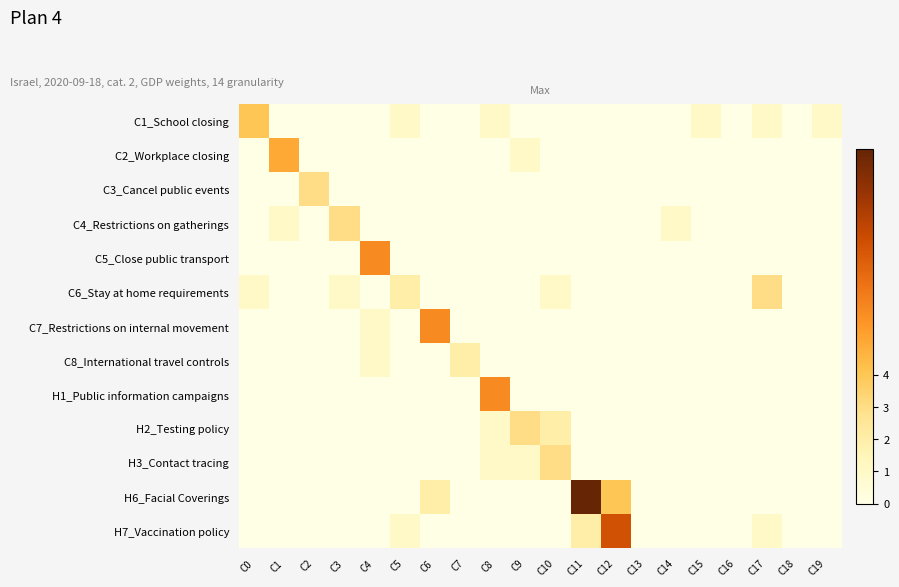

Reading right to left, list all the values displayed in this chart.

C1_School closing: C19=1	C18=0	C17=1	C16=0	C15=1	C14=0	C13=0	C12=0	C11=0	C10=0	C9=0	C8=1	C7=0	C6=0	C5=1	C4=0	C3=0	C2=0	C1=0	C0=4
C2_Workplace closing: C19=0	C18=0	C17=0	C16=0	C15=0	C14=0	C13=0	C12=0	C11=0	C10=0	C9=1	C8=0	C7=0	C6=0	C5=0	C4=0	C3=0	C2=0	C1=5	C0=0
C3_Cancel public events: C19=0	C18=0	C17=0	C16=0	C15=0	C14=0	C13=0	C12=0	C11=0	C10=0	C9=0	C8=0	C7=0	C6=0	C5=0	C4=0	C3=0	C2=3	C1=0	C0=0
C4_Restrictions on gatherings: C19=0	C18=0	C17=0	C16=0	C15=0	C14=1	C13=0	C12=0	C11=0	C10=0	C9=0	C8=0	C7=0	C6=0	C5=0	C4=0	C3=3	C2=0	C1=1	C0=0
C5_Close public transport: C19=0	C18=0	C17=0	C16=0	C15=0	C14=0	C13=0	C12=0	C11=0	C10=0	C9=0	C8=0	C7=0	C6=0	C5=0	C4=6	C3=0	C2=0	C1=0	C0=0
C6_Stay at home requirements: C19=0	C18=0	C17=3	C16=0	C15=0	C14=0	C13=0	C12=0	C11=0	C10=1	C9=0	C8=0	C7=0	C6=0	C5=2	C4=0	C3=1	C2=0	C1=0	C0=1
C7_Restrictions on internal movement: C19=0	C18=0	C17=0	C16=0	C15=0	C14=0	C13=0	C12=0	C11=0	C10=0	C9=0	C8=0	C7=0	C6=6	C5=0	C4=1	C3=0	C2=0	C1=0	C0=0
C8_International travel controls: C19=0	C18=0	C17=0	C16=0	C15=0	C14=0	C13=0	C12=0	C11=0	C10=0	C9=0	C8=0	C7=2	C6=0	C5=0	C4=1	C3=0	C2=0	C1=0	C0=0
H1_Public information campaigns: C19=0	C18=0	C17=0	C16=0	C15=0	C14=0	C13=0	C12=0	C11=0	C10=0	C9=0	C8=6	C7=0	C6=0	C5=0	C4=0	C3=0	C2=0	C1=0	C0=0
H2_Testing policy: C19=0	C18=0	C17=0	C16=0	C15=0	C14=0	C13=0	C12=0	C11=0	C10=2	C9=3	C8=1	C7=0	C6=0	C5=0	C4=0	C3=0	C2=0	C1=0	C0=0
H3_Contact tracing: C19=0	C18=0	C17=0	C16=0	C15=0	C14=0	C13=0	C12=0	C11=0	C10=3	C9=1	C8=1	C7=0	C6=0	C5=0	C4=0	C3=0	C2=0	C1=0	C0=0
H6_Facial Coverings: C19=0	C18=0	C17=0	C16=0	C15=0	C14=0	C13=0	C12=4	C11=11	C10=0	C9=0	C8=0	C7=0	C6=2	C5=0	C4=0	C3=0	C2=0	C1=0	C0=0
H7_Vaccination policy: C19=0	C18=0	C17=1	C16=0	C15=0	C14=0	C13=0	C12=8	C11=2	C10=0	C9=0	C8=0	C7=0	C6=0	C5=1	C4=0	C3=0	C2=0	C1=0	C0=0